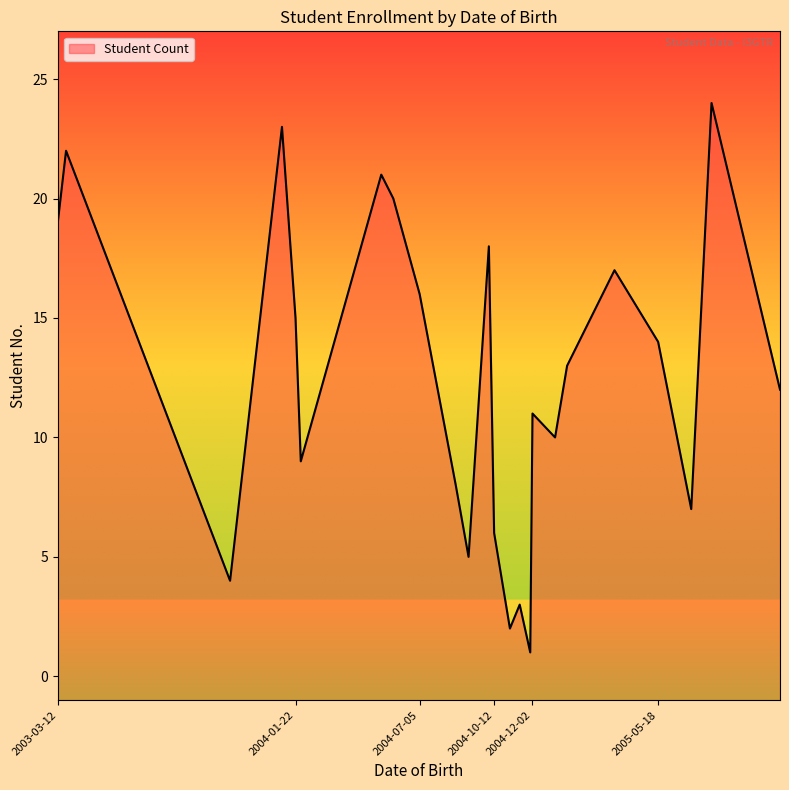

What is the change in value from 2004-12-02 to 2005-05-18?

+3